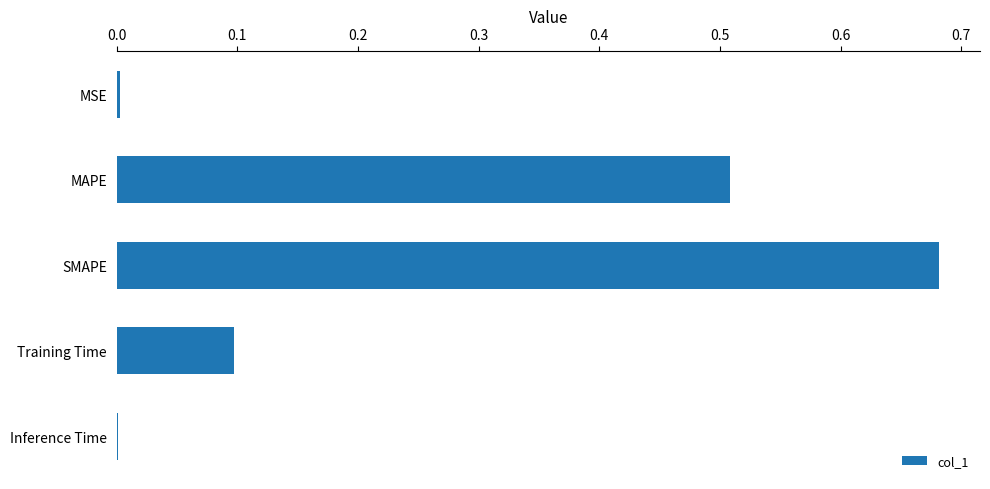

The value at Inference Time is 0.0. True or false?

True